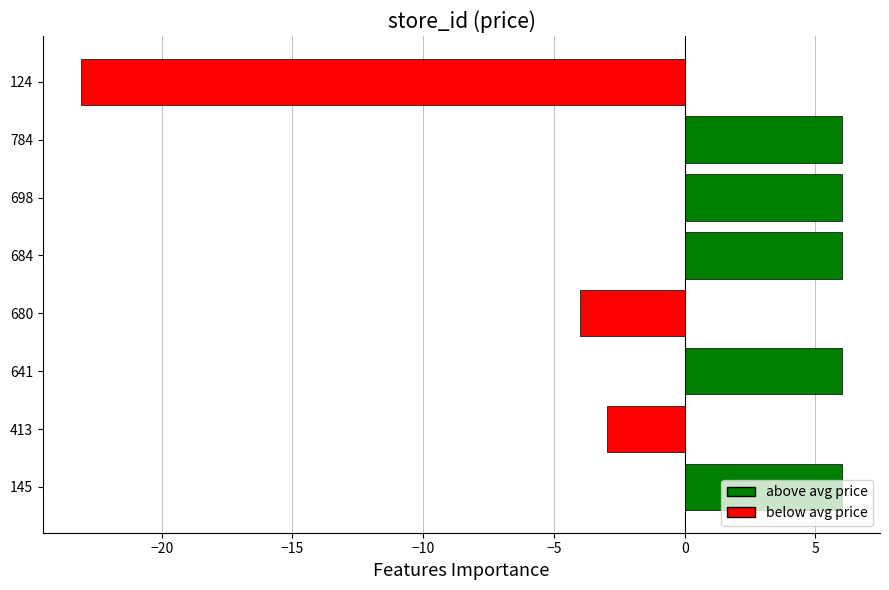

The chart shows a value of 4.1 at 784. True or false?

False